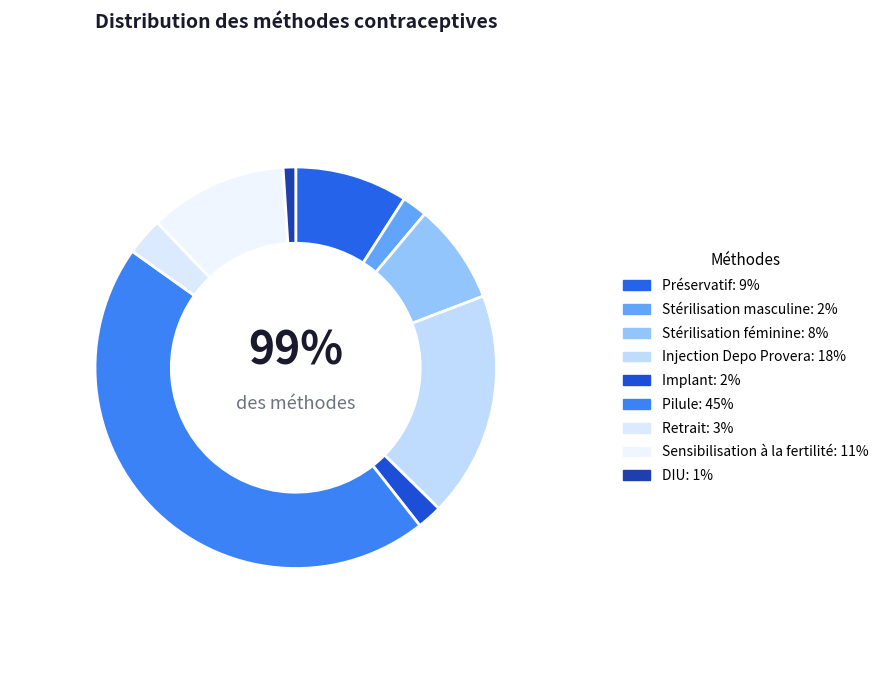

What portion of the pie excludes Stérilisation féminine?

91.9%